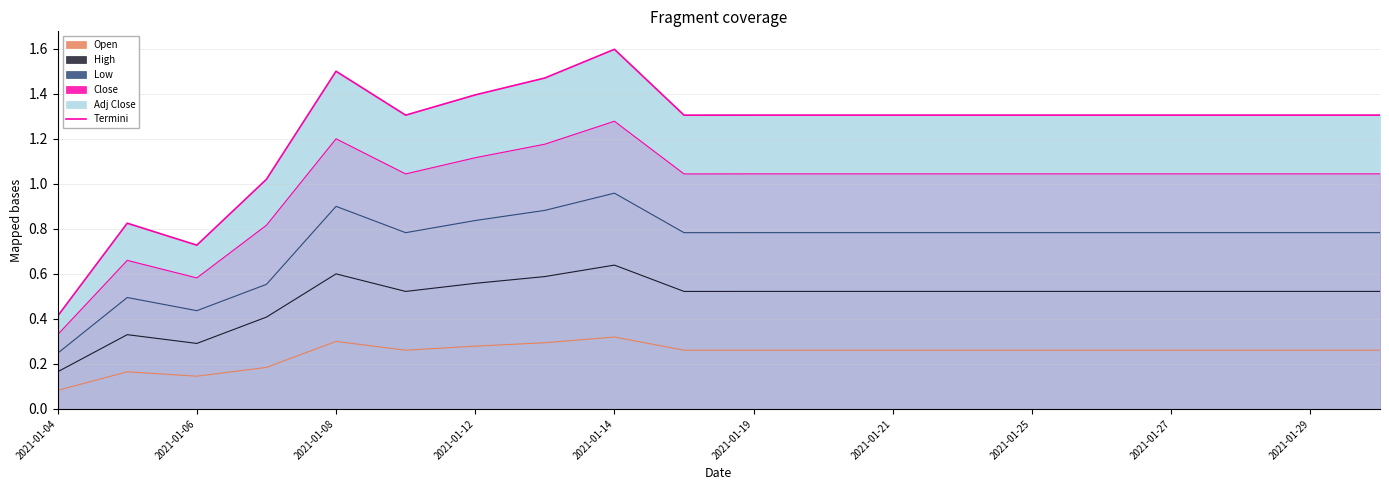

What is the maximum value shown in the chart?

1.6